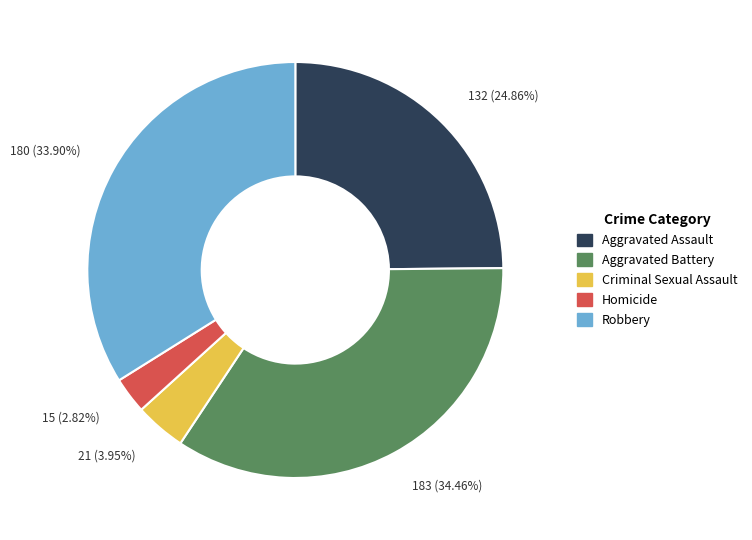

Approximately how many times larger is the value at Robbery compared to Criminal Sexual Assault?

8.6